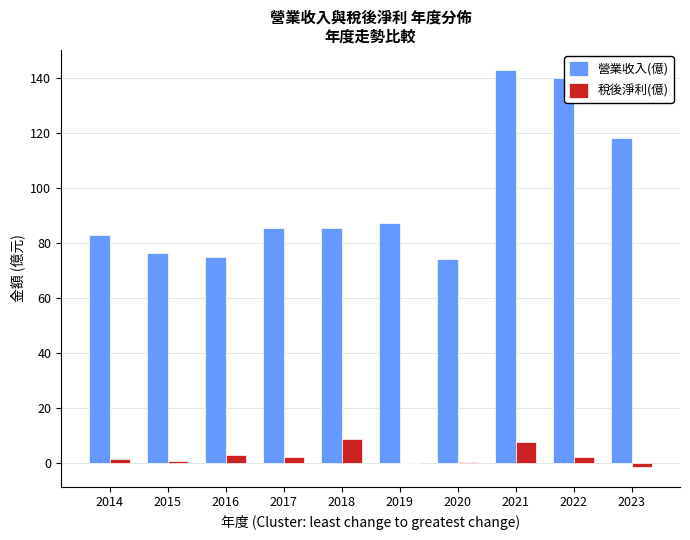

What is the difference between the 稅後淨利(億) values at 2020 and 2022?

1.5